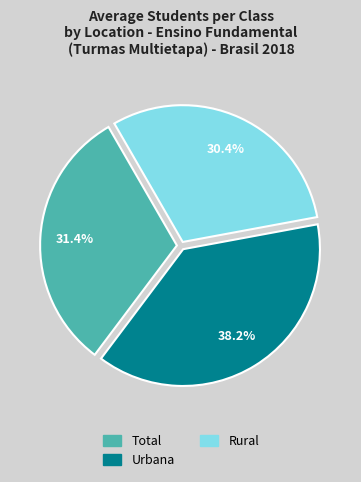

Which slice is the largest?

Urbana